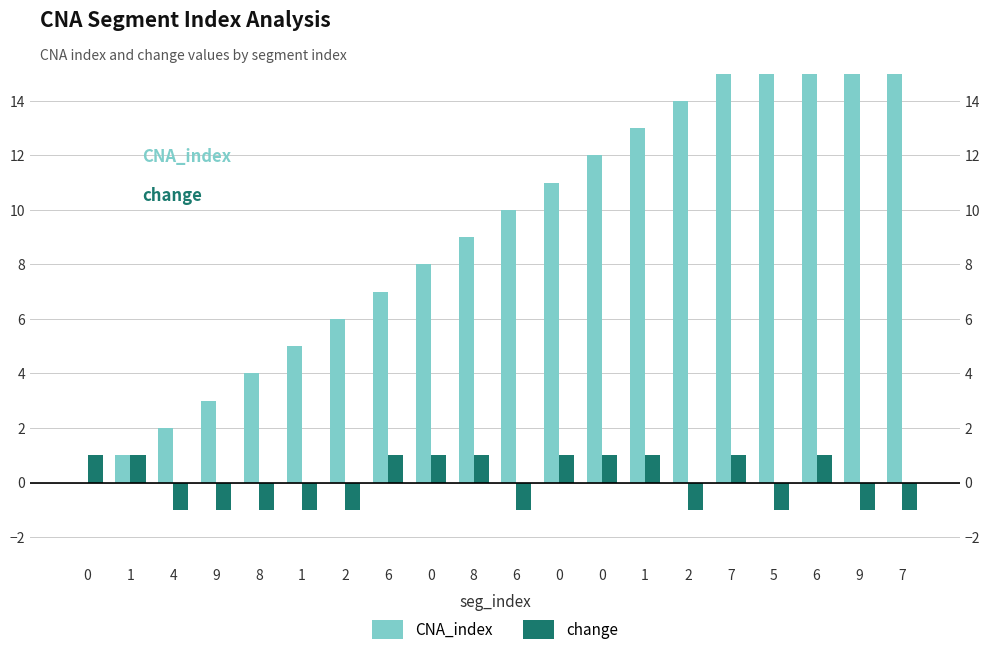

How many values in change are below zero?

10